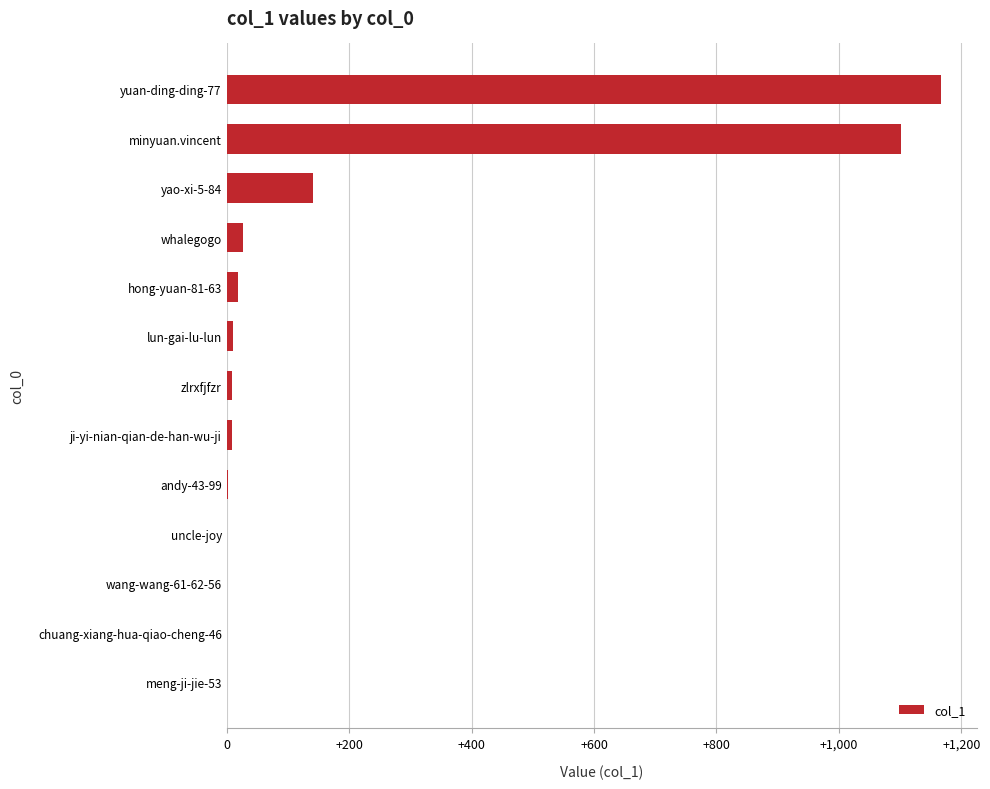

What is the greatest value displayed?

1167